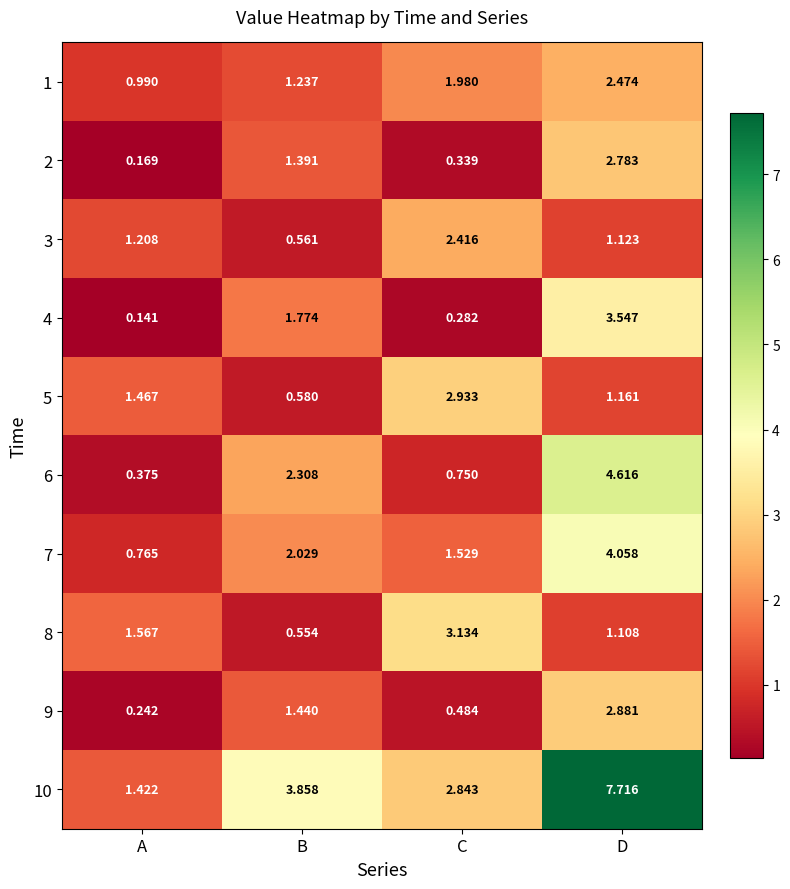

At which category is the sum across all series the highest?

D